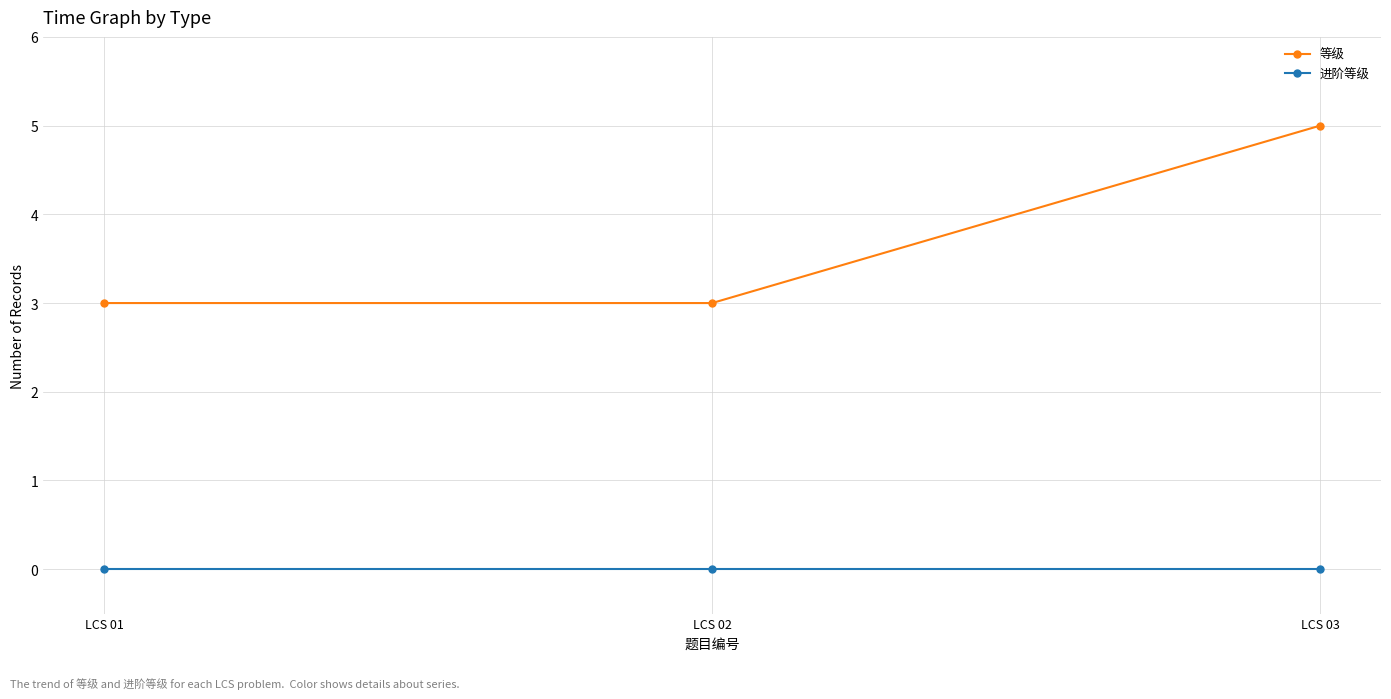

Which series has the largest range (max minus min)?

等级